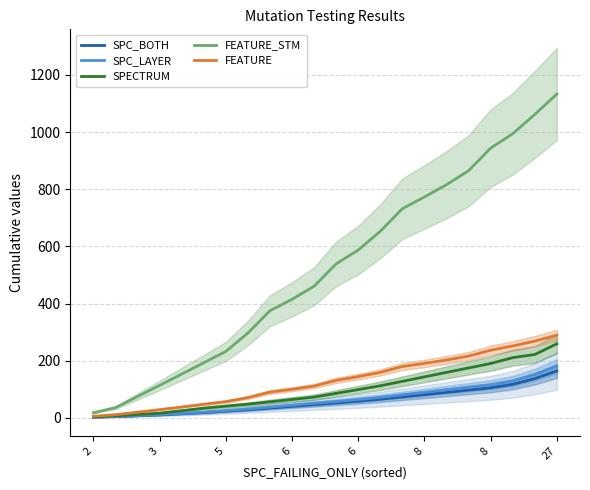

Does the chart display data point markers on the line(s)?

No